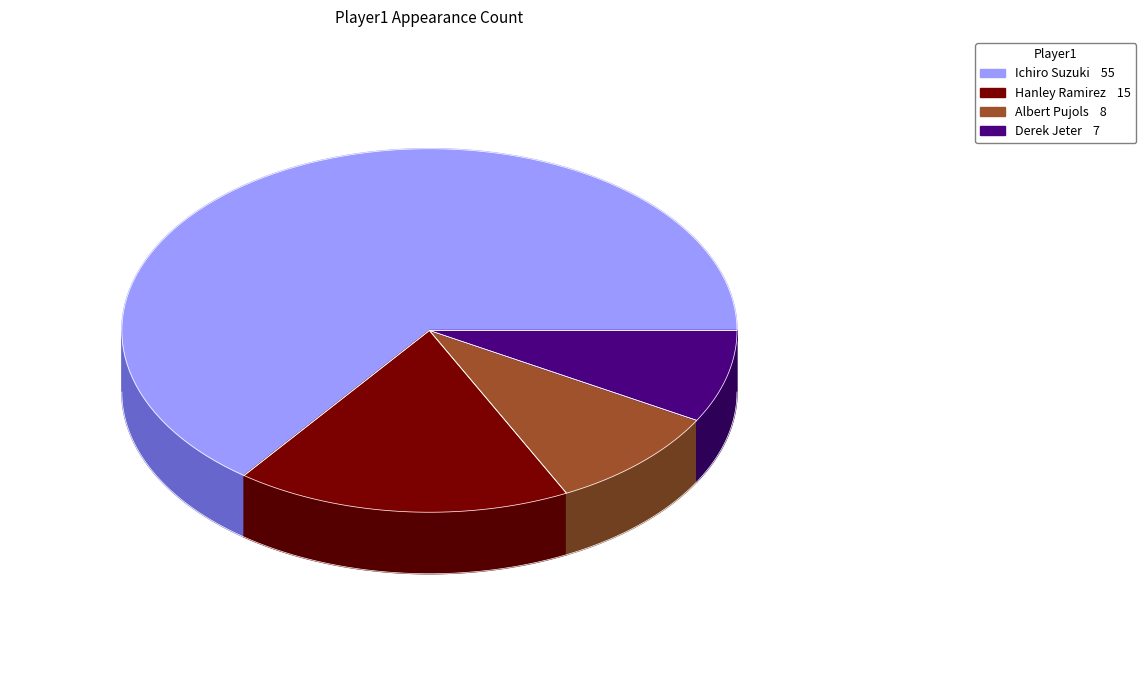

To the nearest percent, what percentage of the pie is Hanley Ramirez?

18%